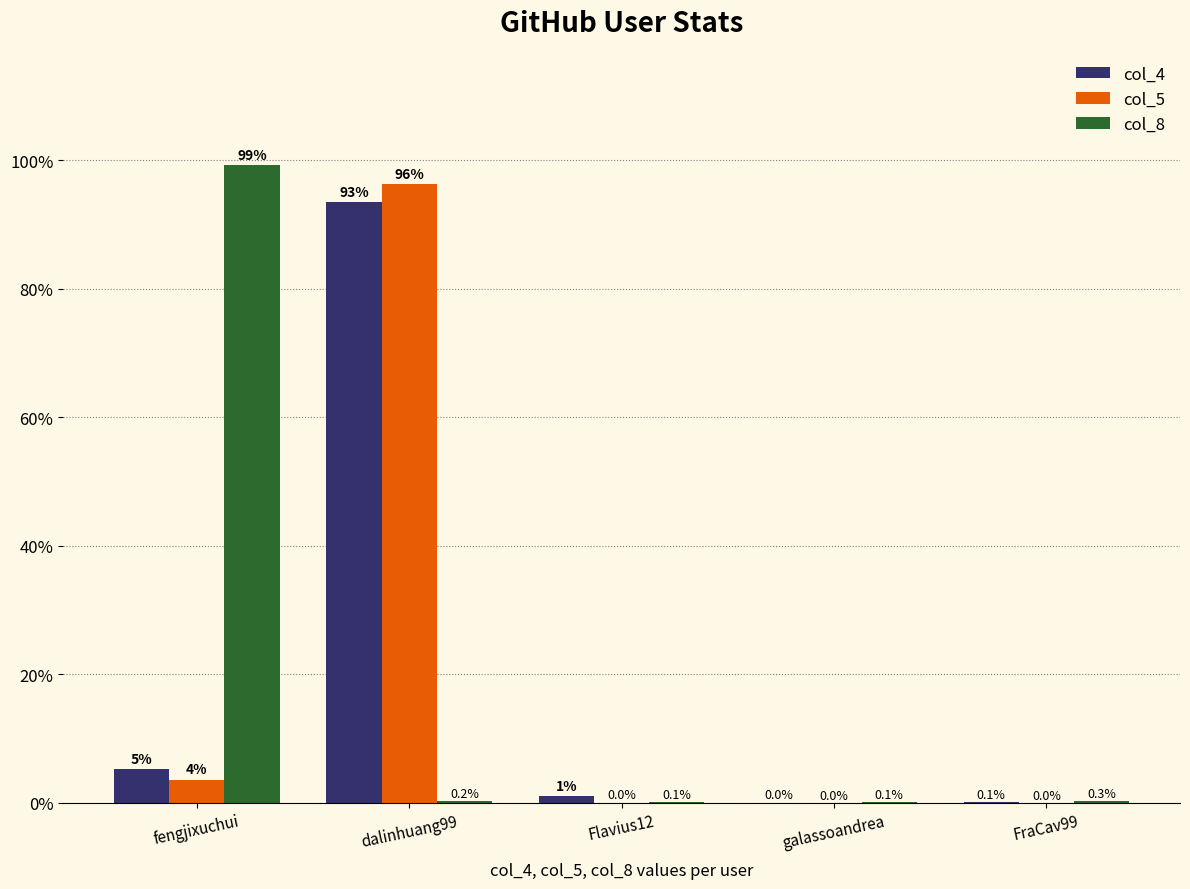

Which series has the widest spread of values?

col_8